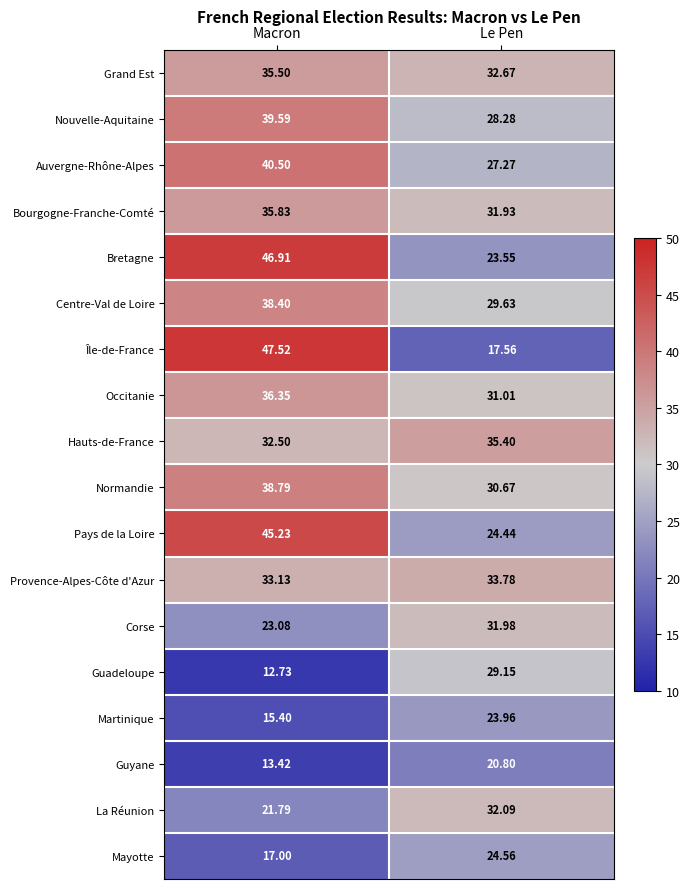

List the labels in order of Île-de-France value, smallest first.

Le Pen, Macron